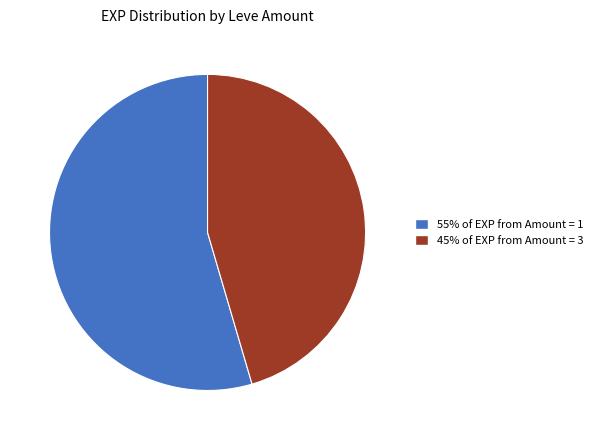

Is there any slice that represents more than half of the pie?

Yes